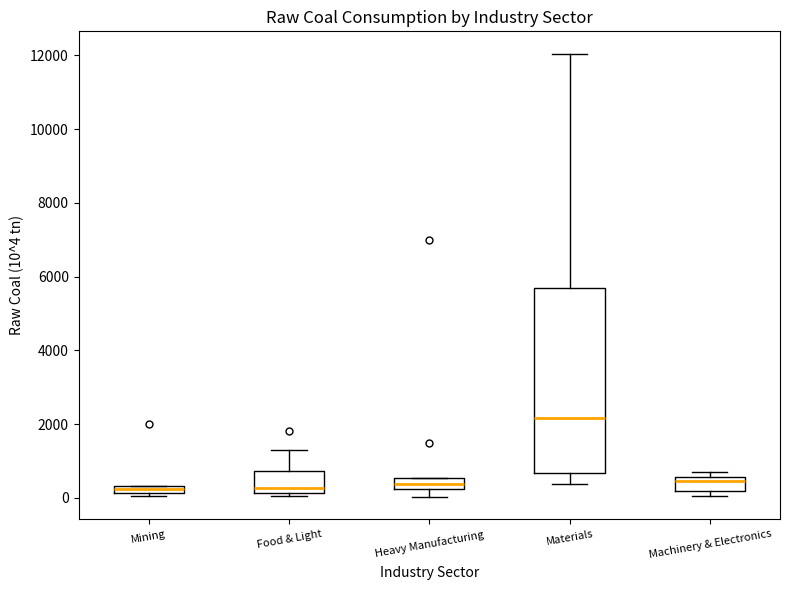

Which box has the highest median line?

Materials